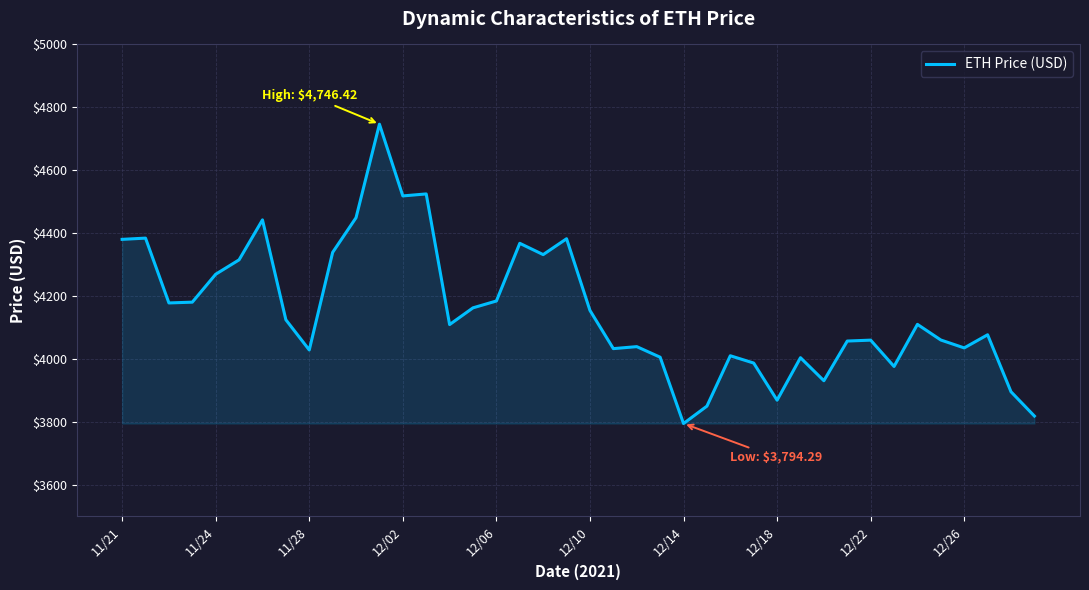

What is the maximum value shown in the chart?

4746.4